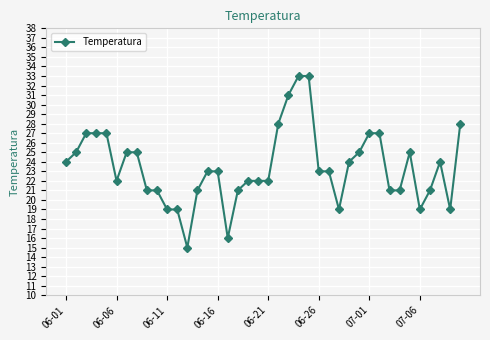

How many lines are shown in the chart?

1